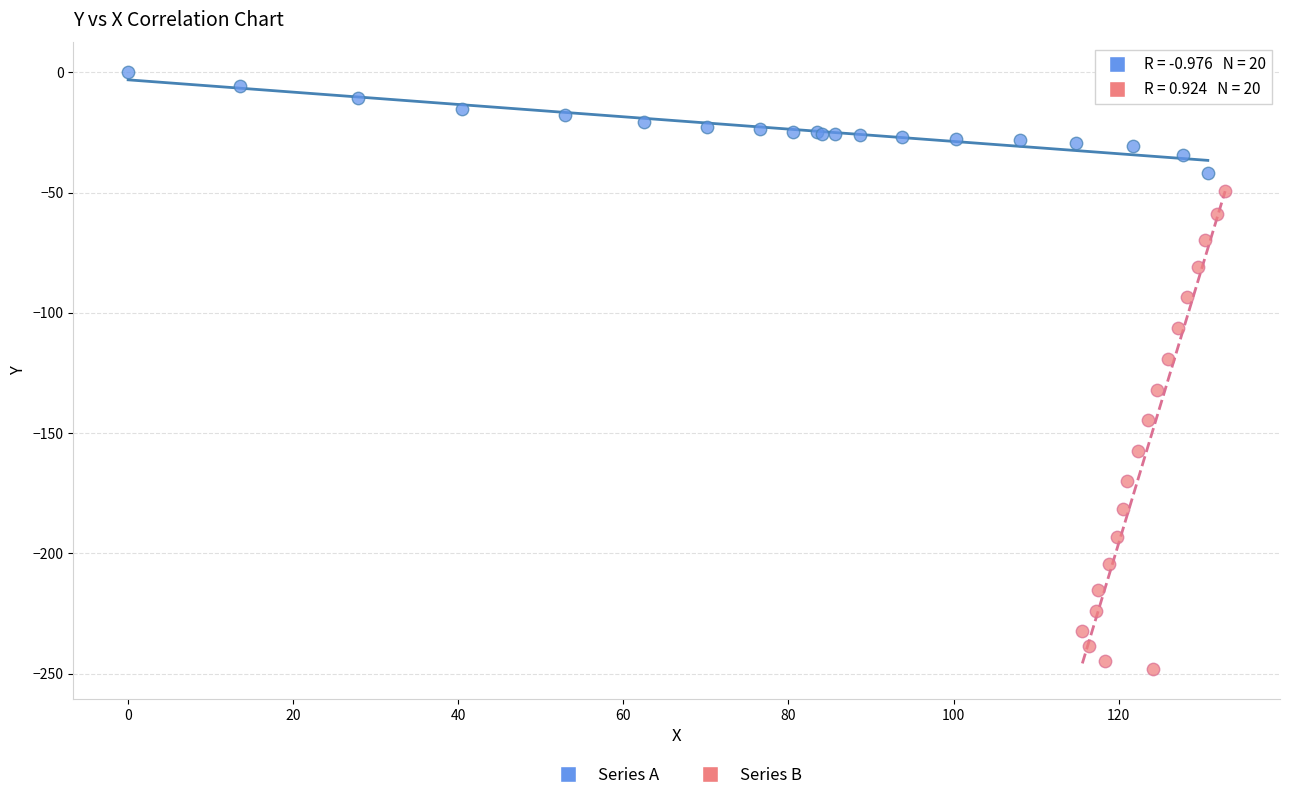

Which series reaches the maximum Y coordinate?

Series A